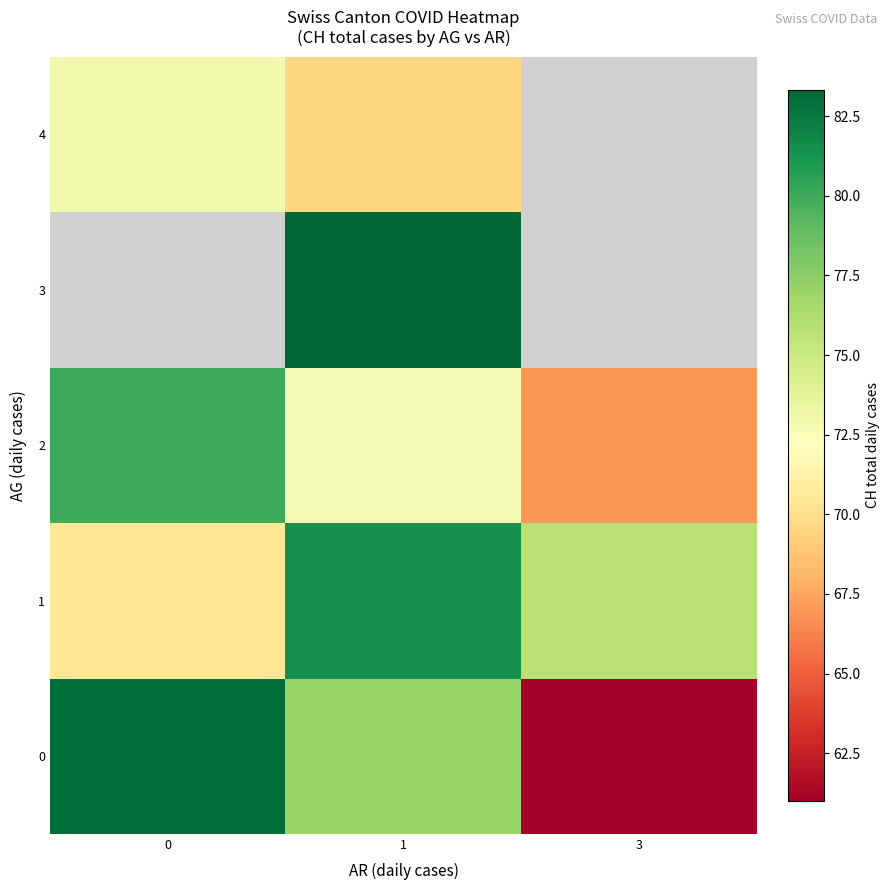

Count the number of categories in the chart.

3